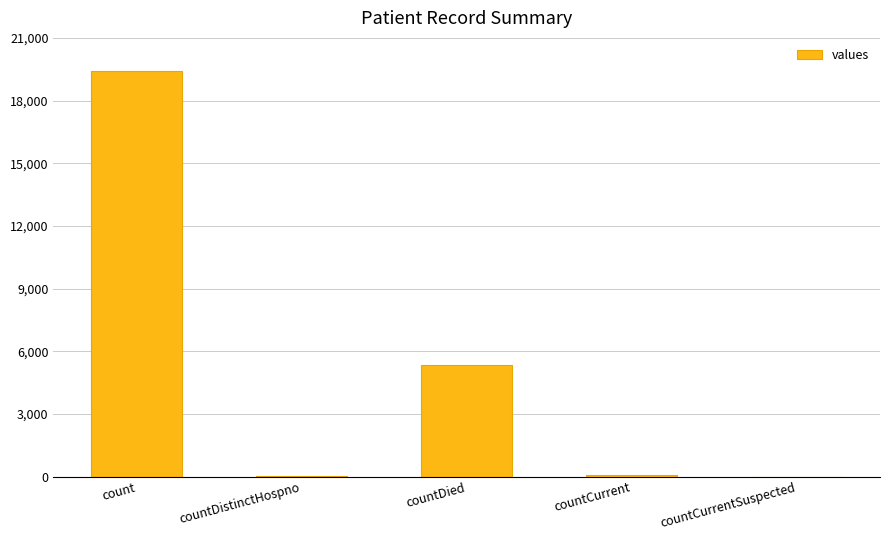

What is the sum of all values?

24875